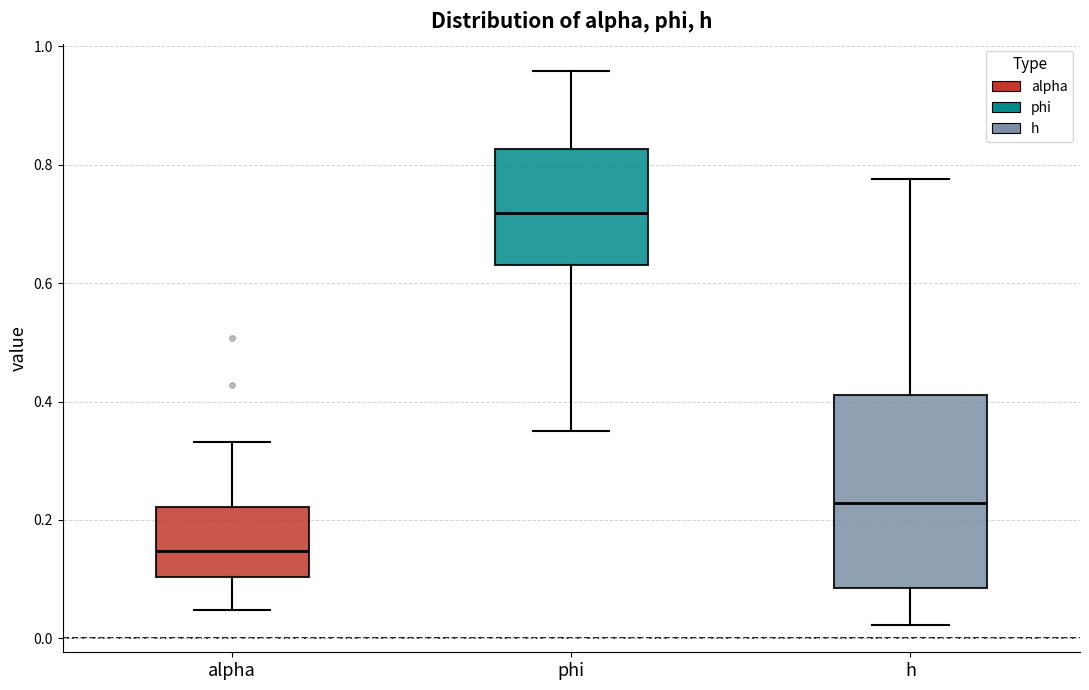

Which box is the tallest, from its lower edge to its upper edge?

h